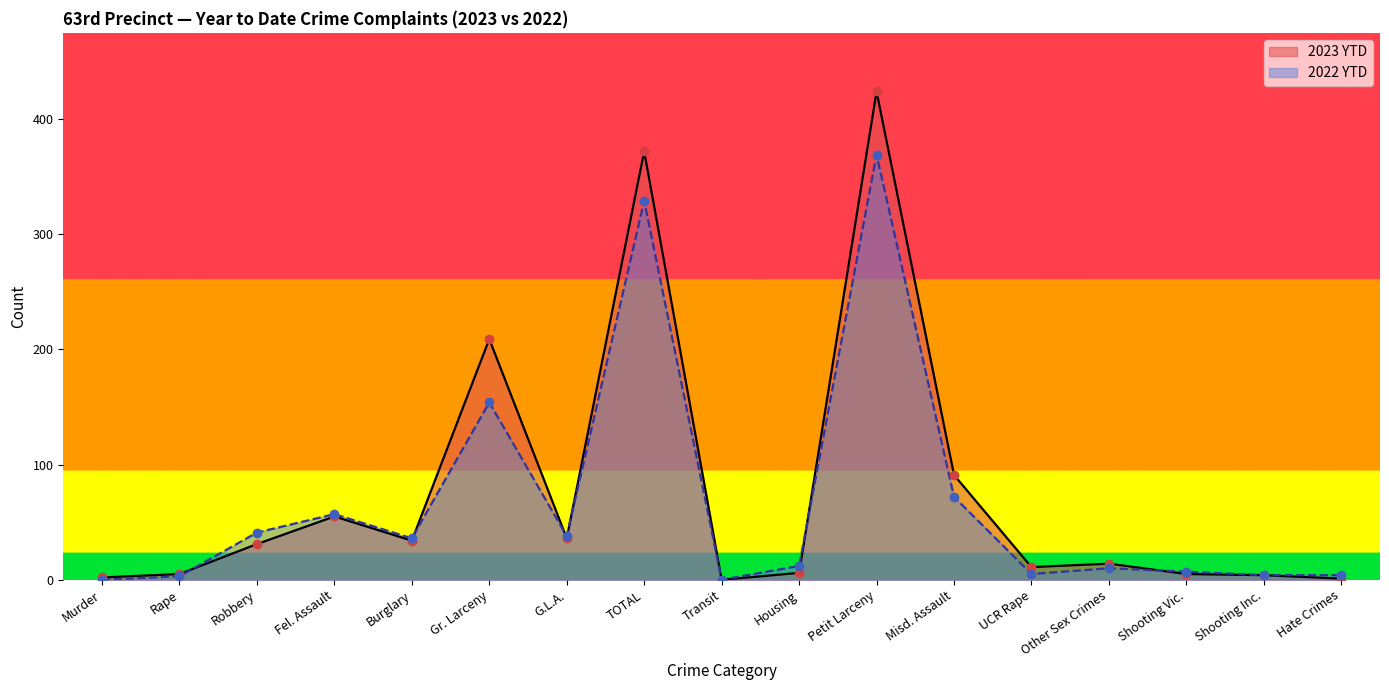

How many data points does each series have?

17